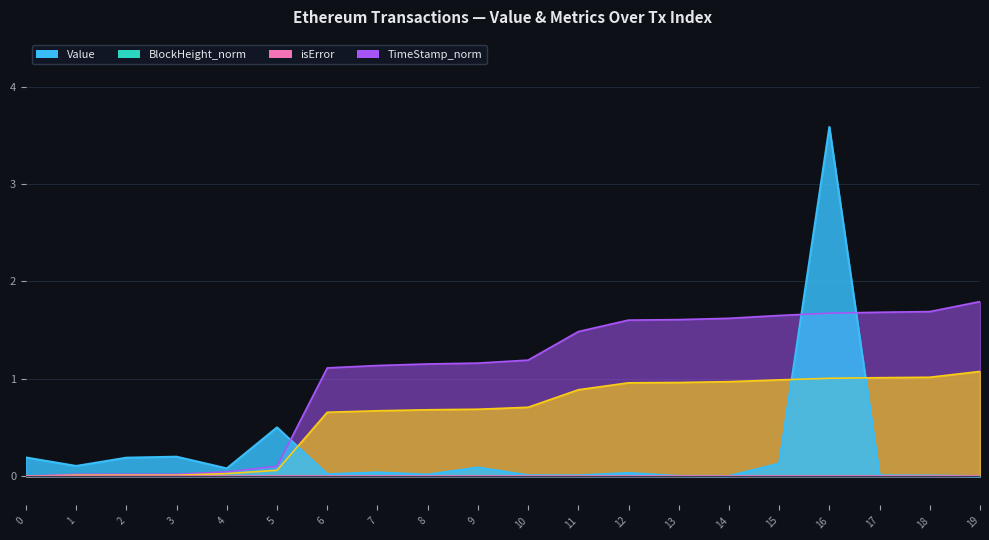

Reading left to right, list all the values displayed in this chart.

Value: 0.2	0.1	0.2	0.2	0.1	0.5	0.0	0.0	0.0	0.1	0.0	0.0	0.0	0.0	0.0	0.1	3.6	0.0	0.0	0.0
BlockHeight_norm: 0.0	0.0	0.0	0.0	0.0	0.1	0.7	0.7	0.7	0.7	0.7	0.9	1.0	1.0	1.0	1.0	1.0	1.0	1.0	1.1
TimeStamp_norm: 0.0	0.0	0.0	0.0	0.0	0.1	1.1	1.1	1.2	1.2	1.2	1.5	1.6	1.6	1.6	1.6	1.7	1.7	1.7	1.8